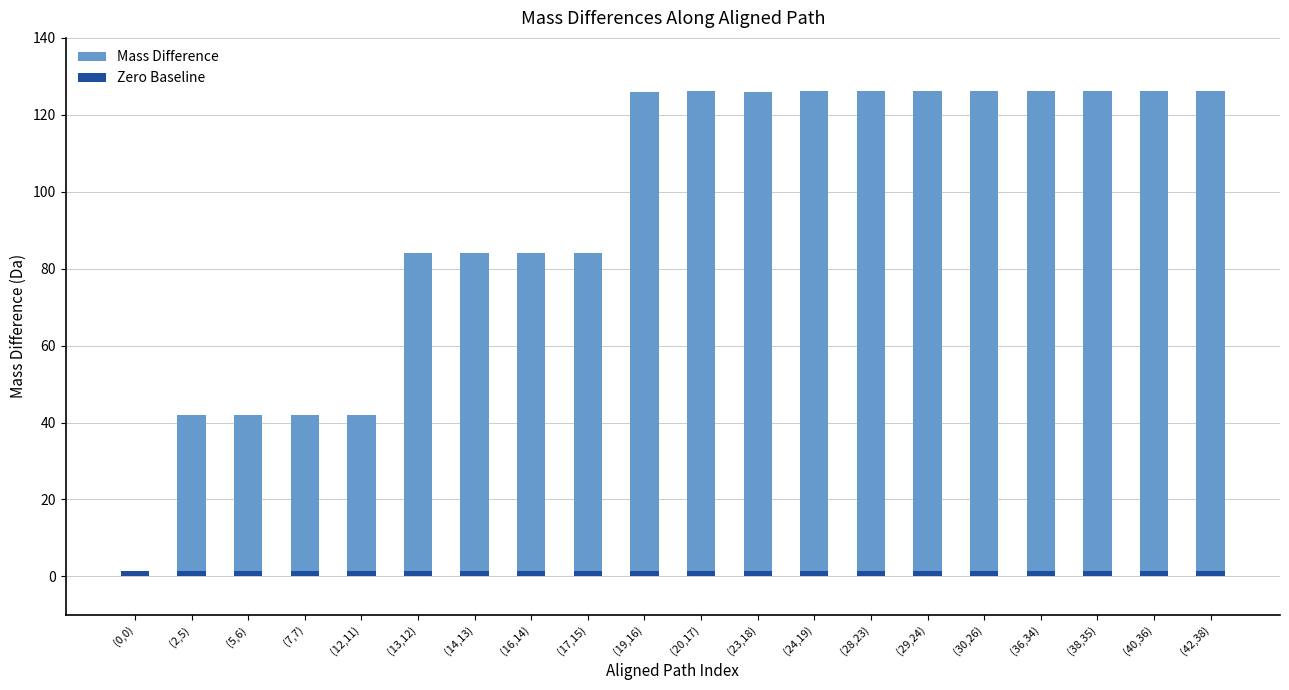

At which category is the sum across all series the highest?

(42,38)